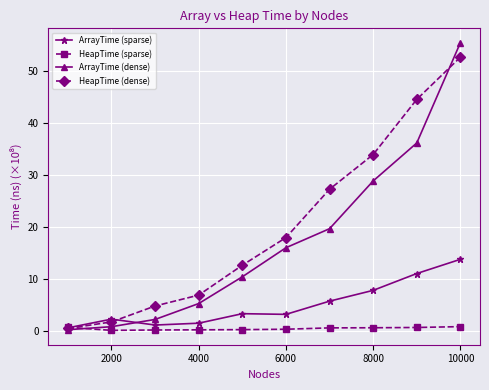

What is the average value of the HeapTime (dense) series?

20.3